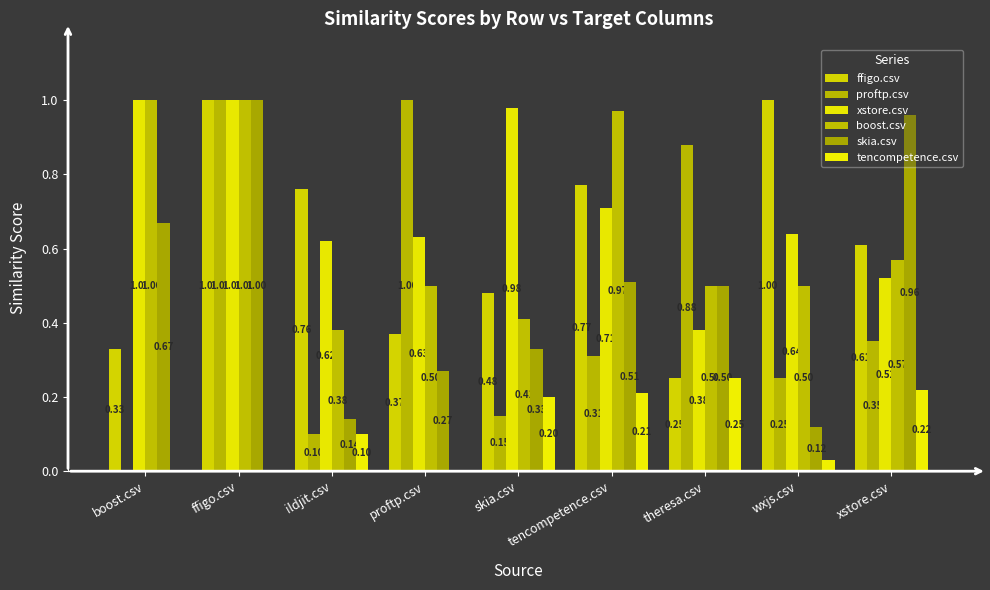

What is the maximum value for ffigo.csv?

1.0